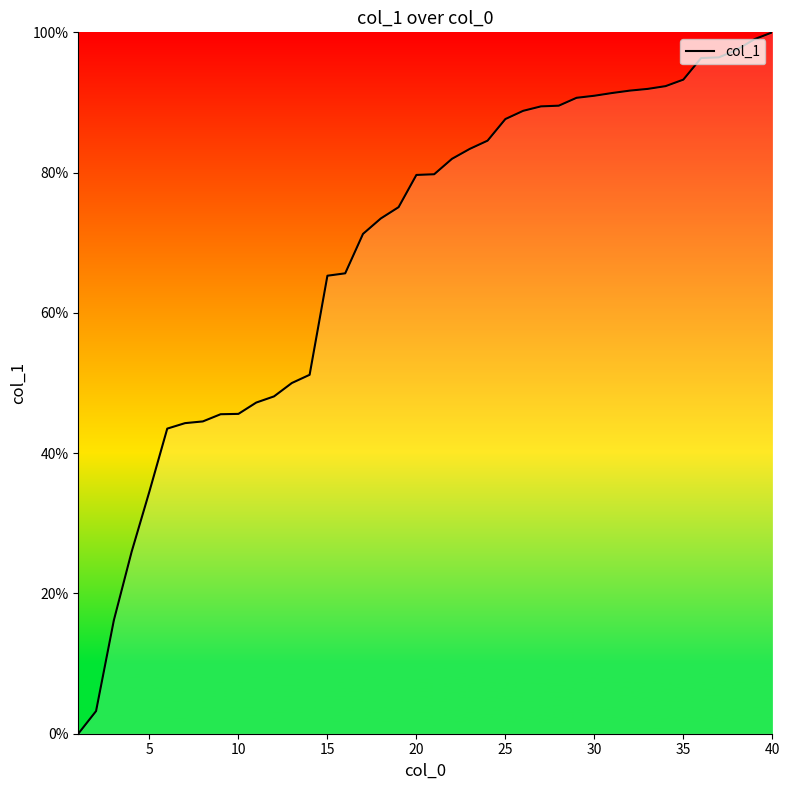

What is the greatest value displayed?

100.0